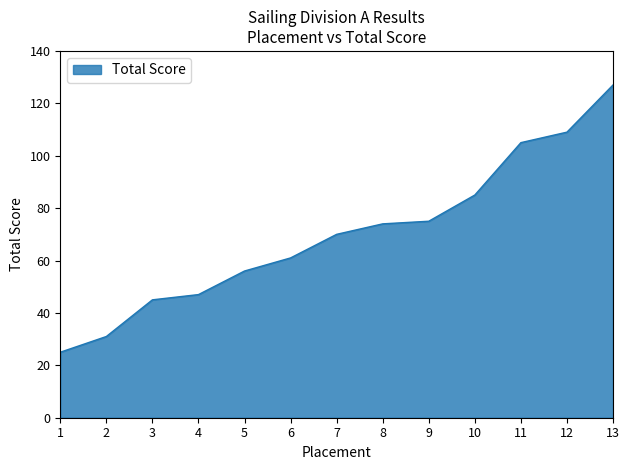

Does the chart display data point markers on the line(s)?

No